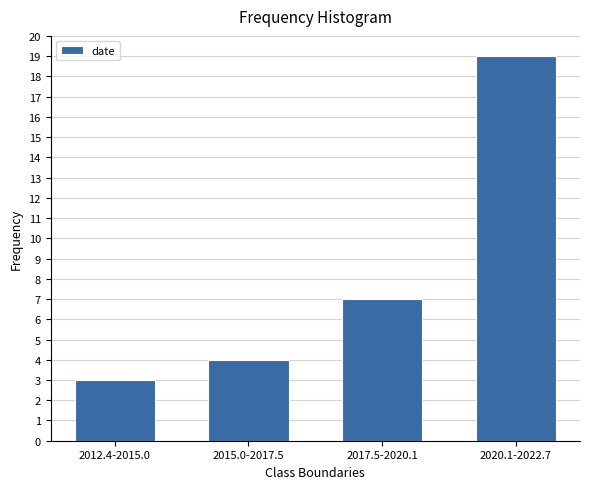

Reading right to left, extract all data points from this chart.

19	7	4	3